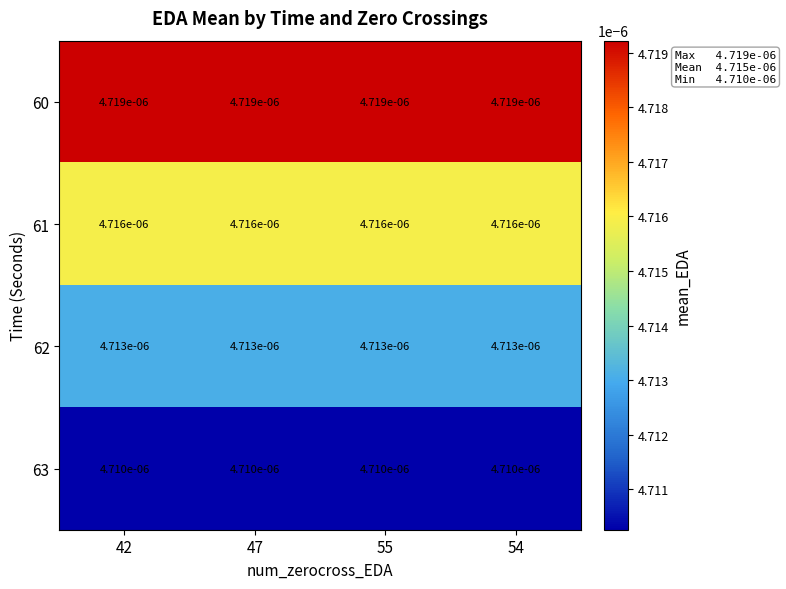

At how many categories does at least one series exceed 0?

4